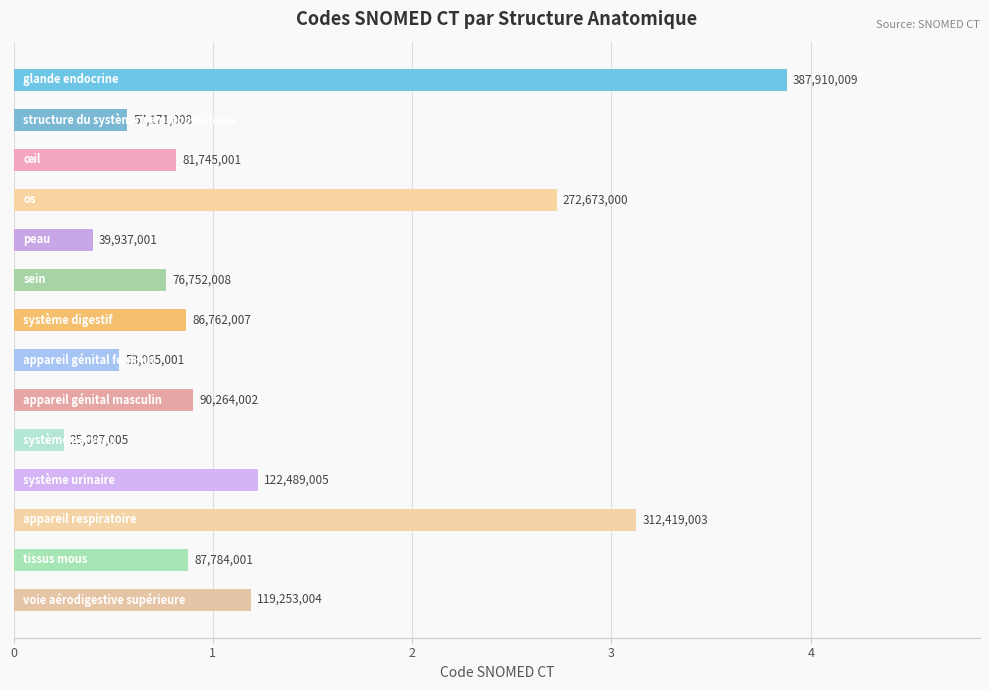

Are the bars horizontal?

Yes